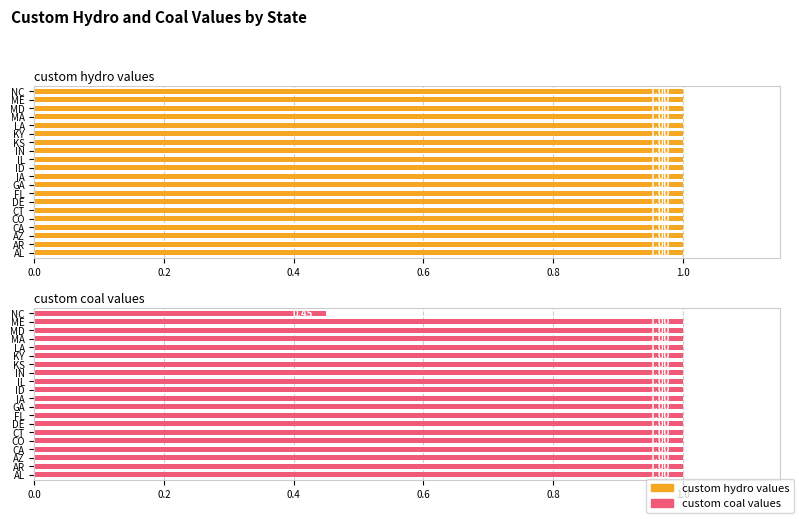

Is the value of custom hydro values at 11 greater than the value of custom coal values at 18?

No